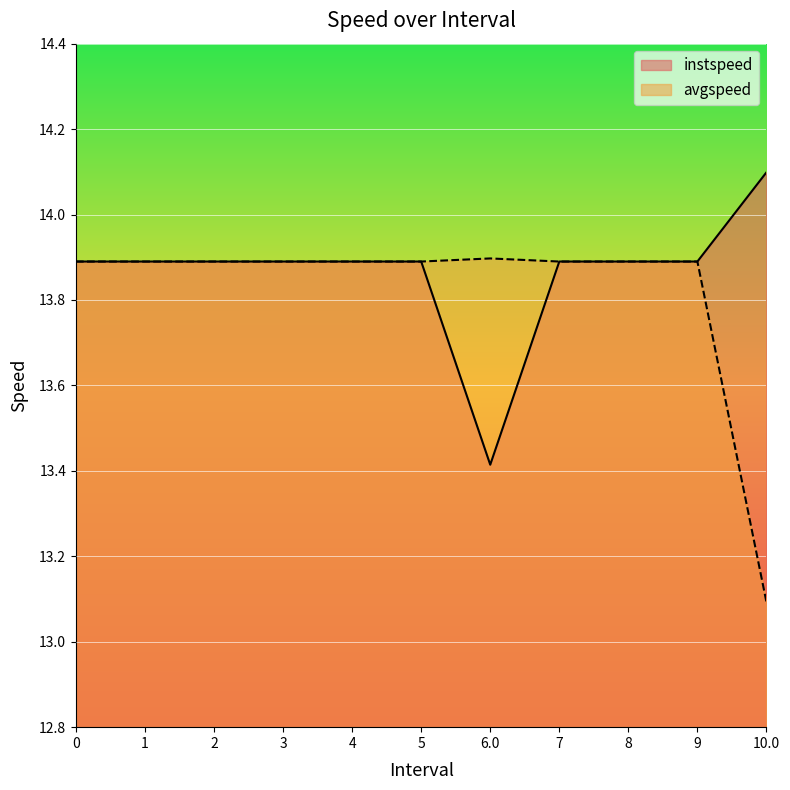

True or false: instspeed and avgspeed cross at least once.

False